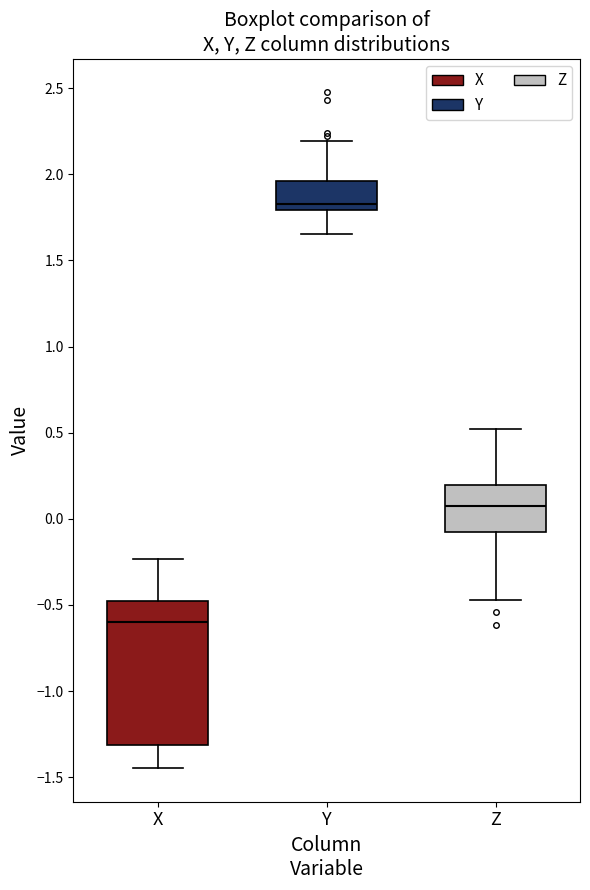

Which box's median line is the lowest?

X